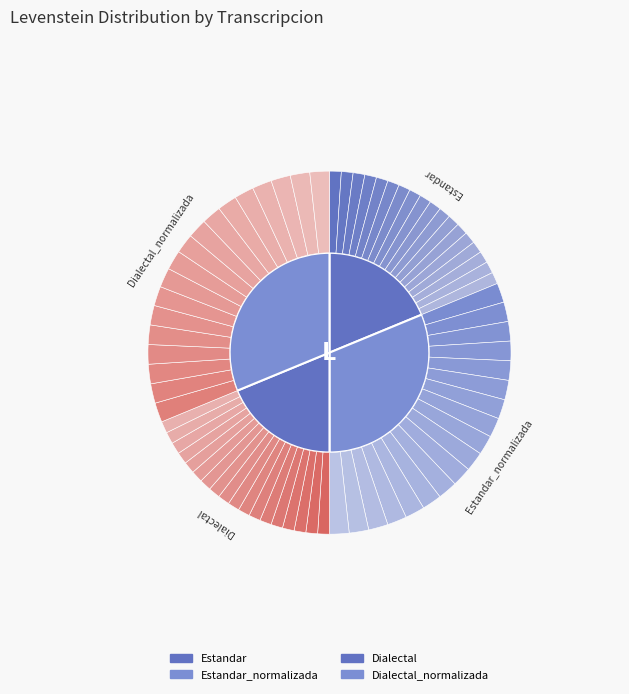

To the nearest percent, what is the combined percentage of Estandar_normalizada and Dialectal_normalizada?

62%